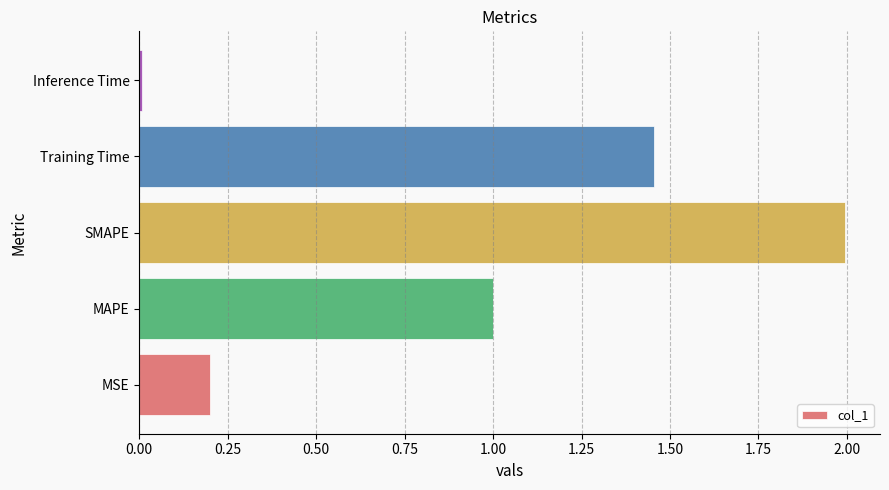

Rank the categories by value from highest to lowest.

SMAPE, Training Time, MAPE, MSE, Inference Time